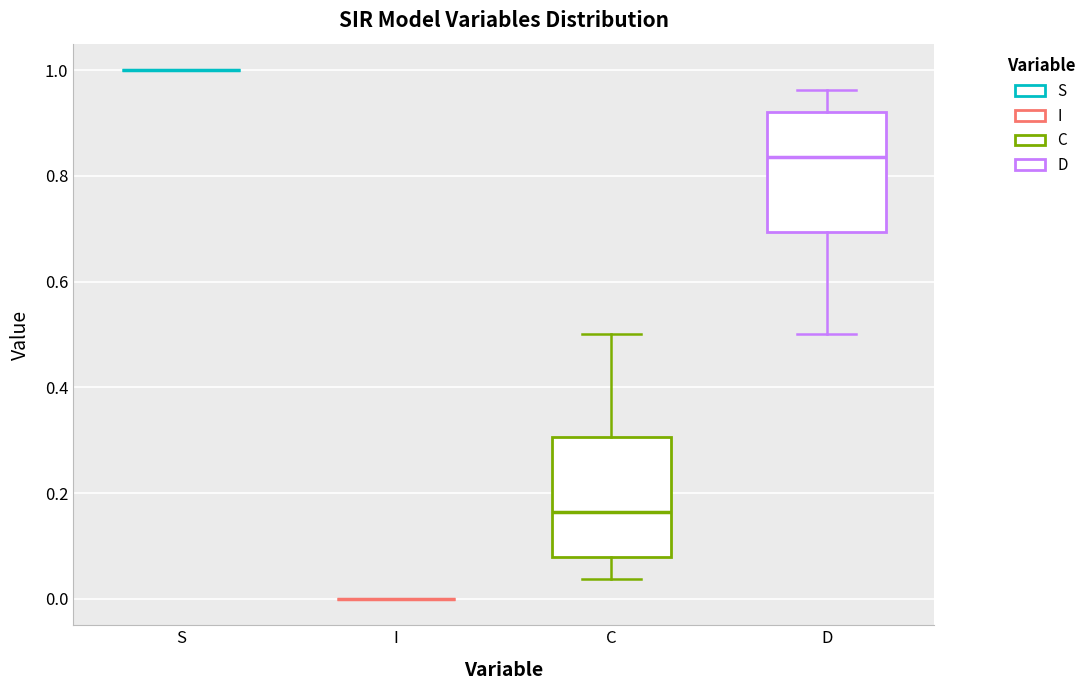

Reading left to right, read every box against the y-axis: the position of its median line, the range the box covers, and the ends of its whiskers. The values are not printed on the chart, so give them approximately, as read against the axis.

S: box collapsed to a line at 1.00, whiskers 1.00 to 1.00
I: box collapsed to a line at 0.00, whiskers 0.00 to 0.00
C: median 0.16, box 0.08 to 0.30, whiskers 0.04 to 0.50
D: median 0.84, box 0.70 to 0.92, whiskers 0.50 to 0.96